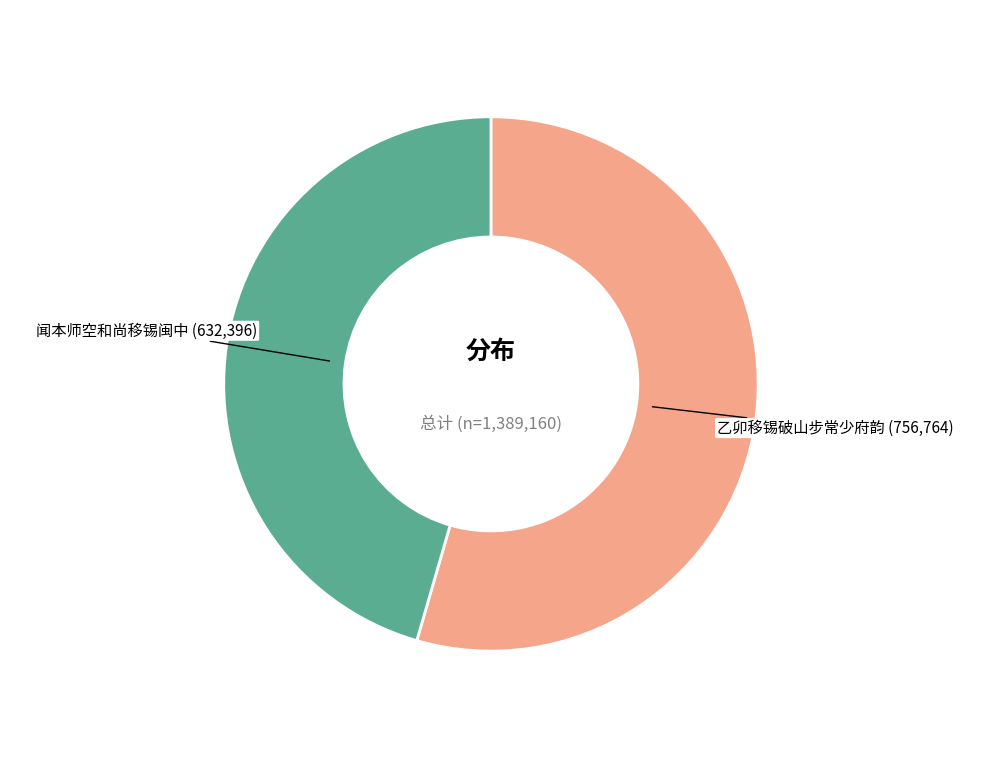

Rank the categories by value from highest to lowest.

乙卯移锡破山步常少府韵, 闻本师空和尚移锡闽中